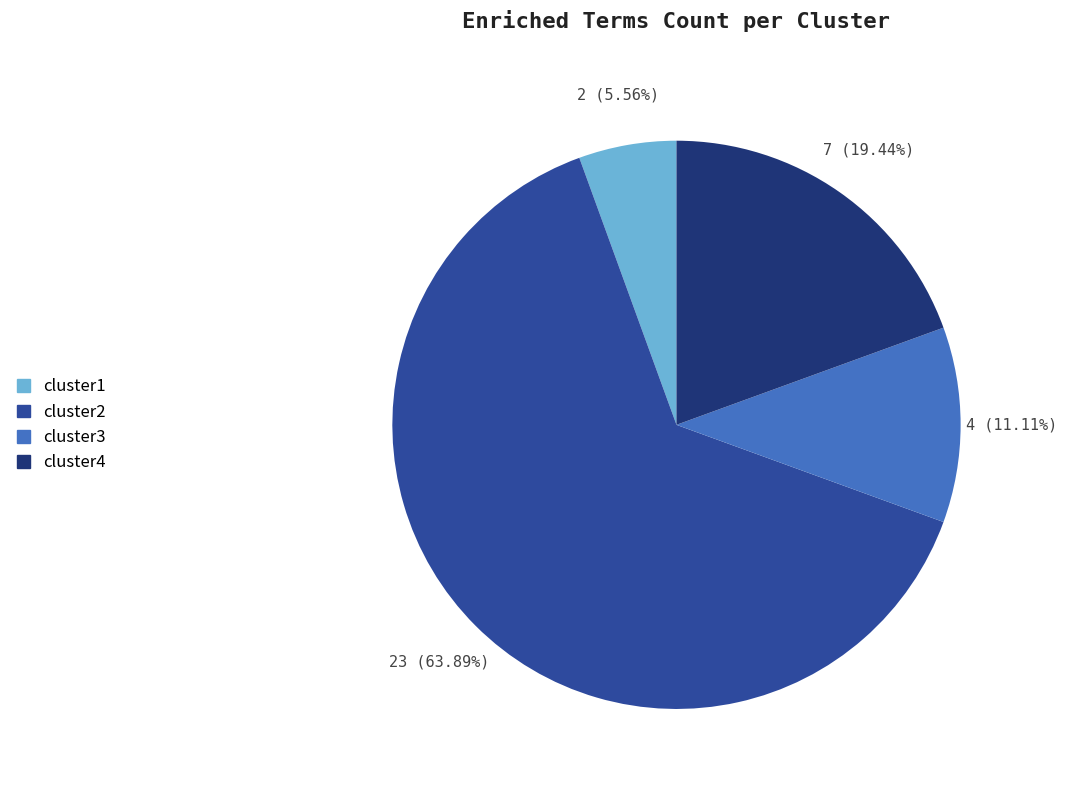

Does cluster3 represent more than half of the total?

No